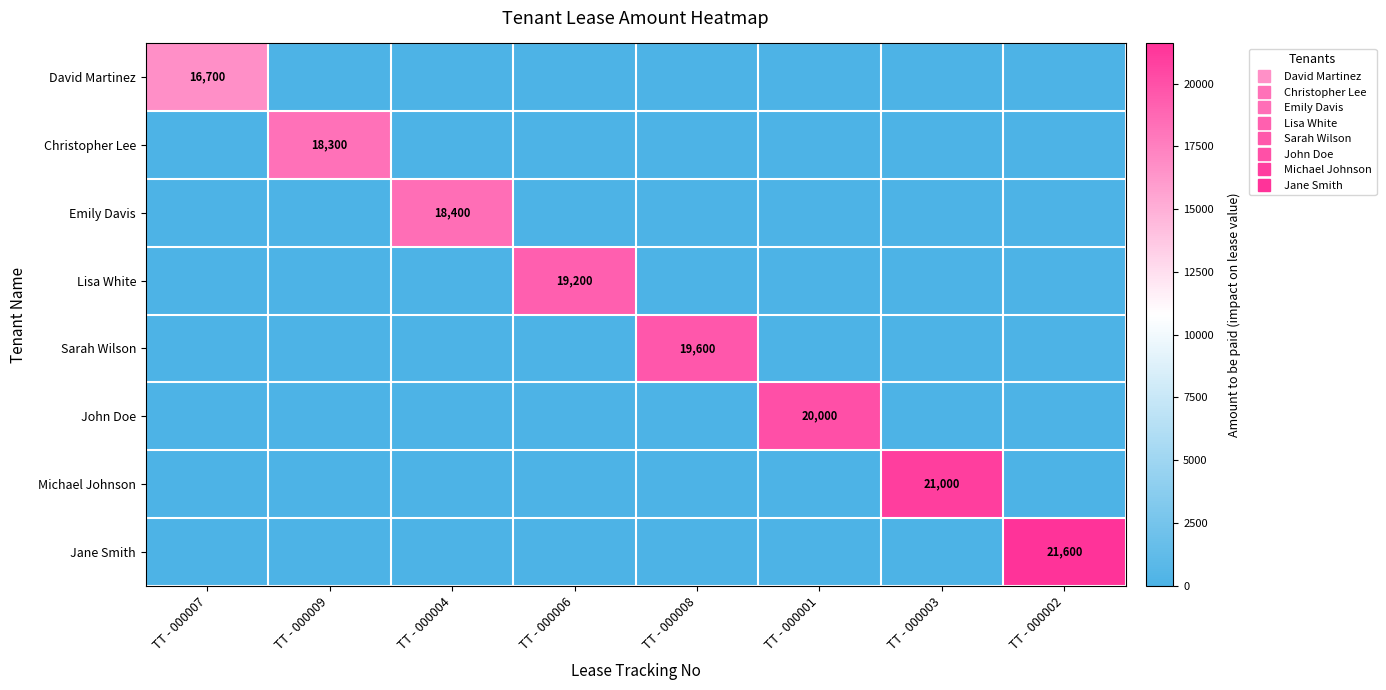

Which series changed the most between TT - 000004 and TT - 000001?

John Doe